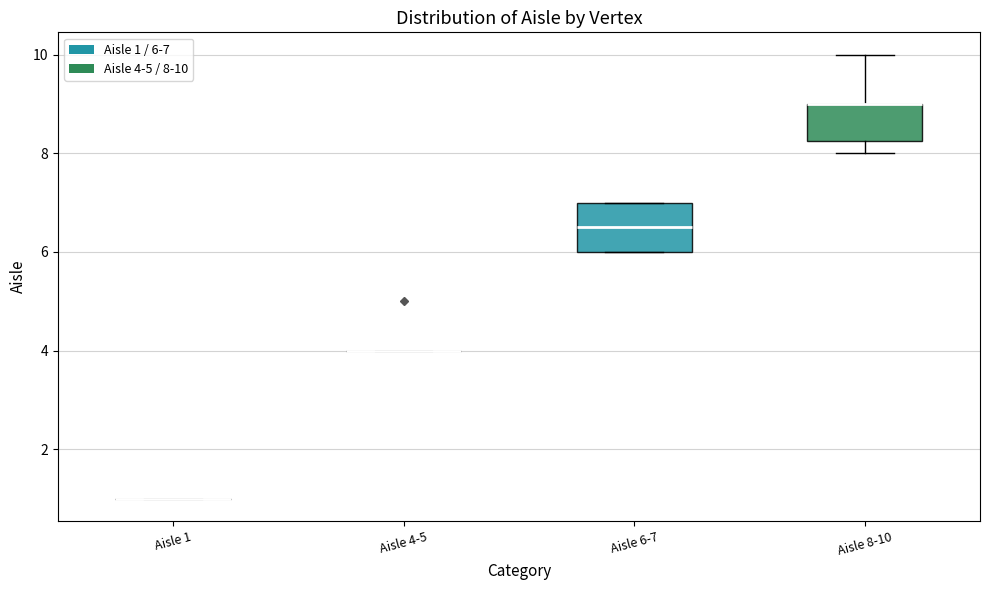

Reading left to right, read every box against the y-axis: the position of its median line, the range the box covers, and the ends of its whiskers. The values are not printed on the chart, so give them approximately, as read against the axis.

Aisle 1: box collapsed to a line at 1.0, whiskers 1.0 to 1.0
Aisle 4-5: box collapsed to a line at 4.0, whiskers 4.0 to 4.0
Aisle 6-7: median 6.6, box 6.0 to 7.0, whiskers 6.0 to 7.0
Aisle 8-10: median 9.0 (drawn on the box's upper edge), box 8.2 to 9.0, whiskers 8.0 to 10.0